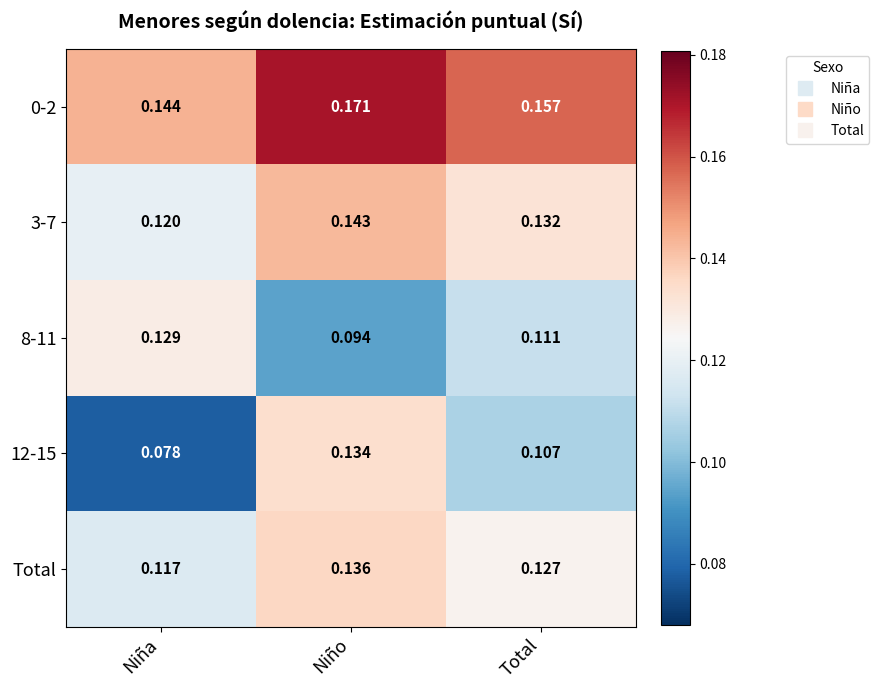

Which category has the lowest value in the 8-11 series?

Niño